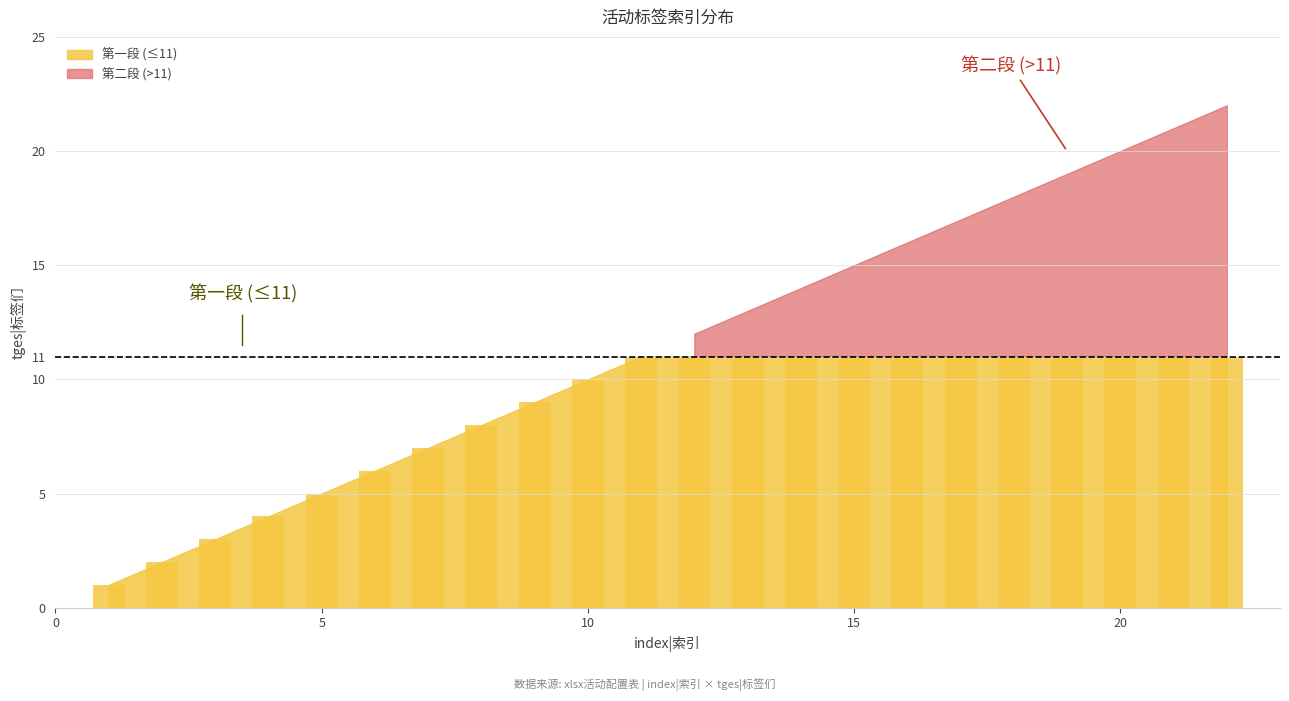

What is the maximum value shown in the chart?

11